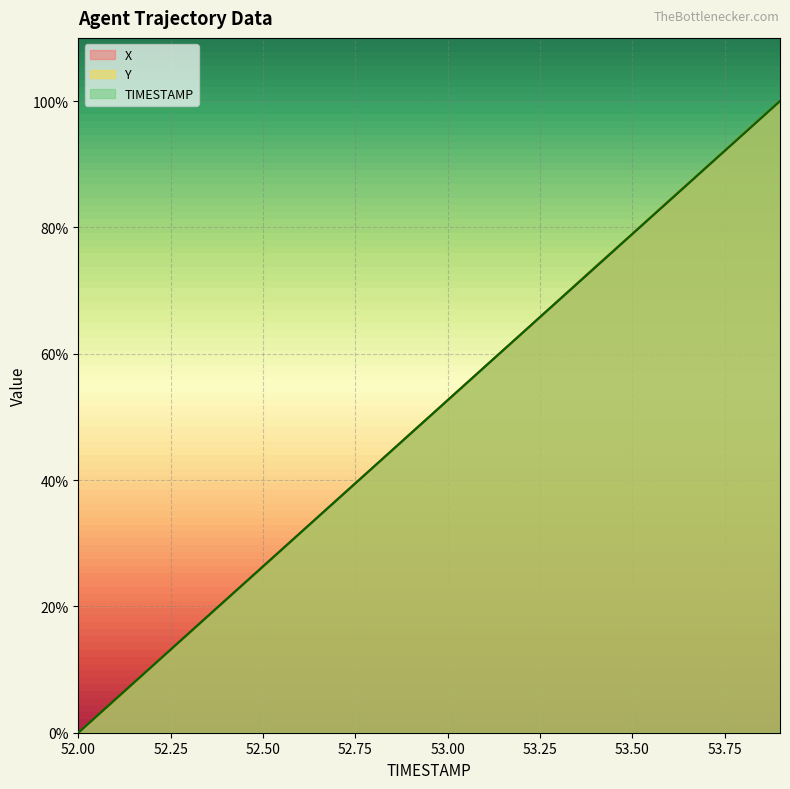

Is it true that X equals 54.5 at 52.6?

False